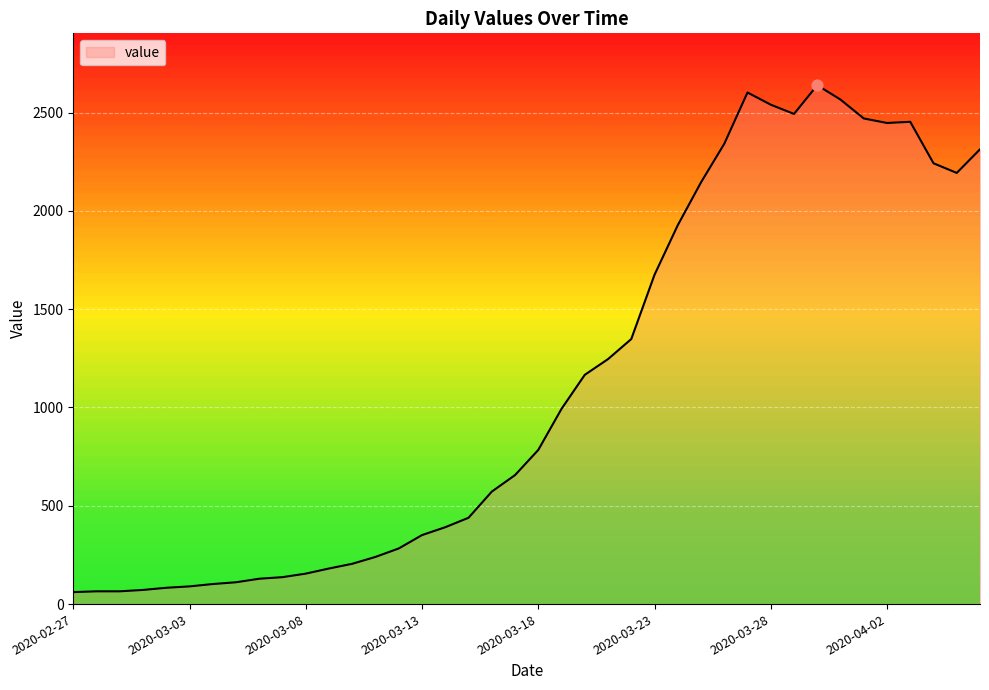

What is the difference between the maximum and minimum values?

2578